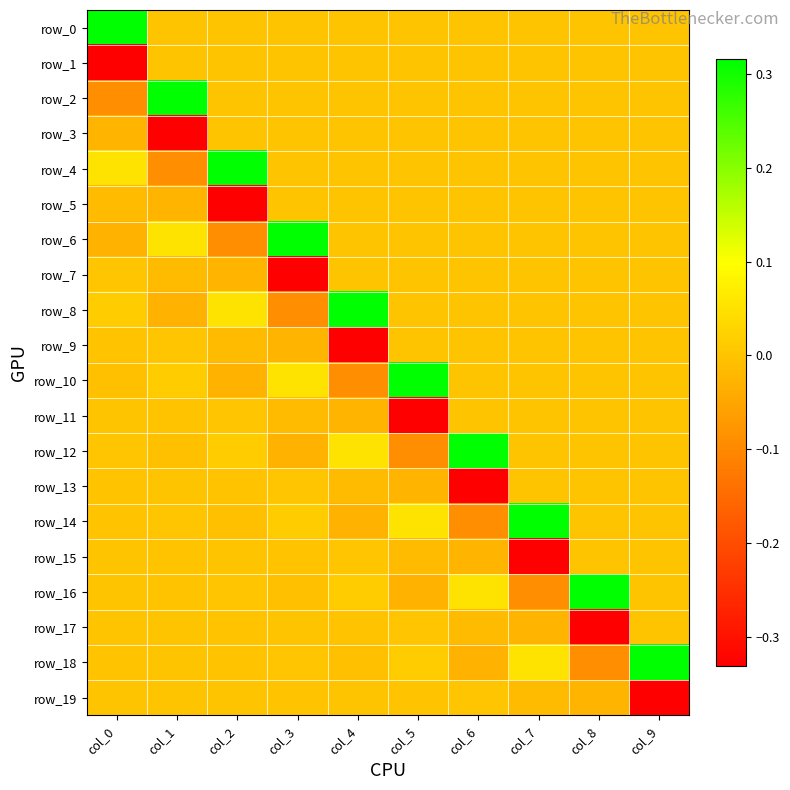

What is the difference between the maximum and minimum values in the row_10 series?

0.4